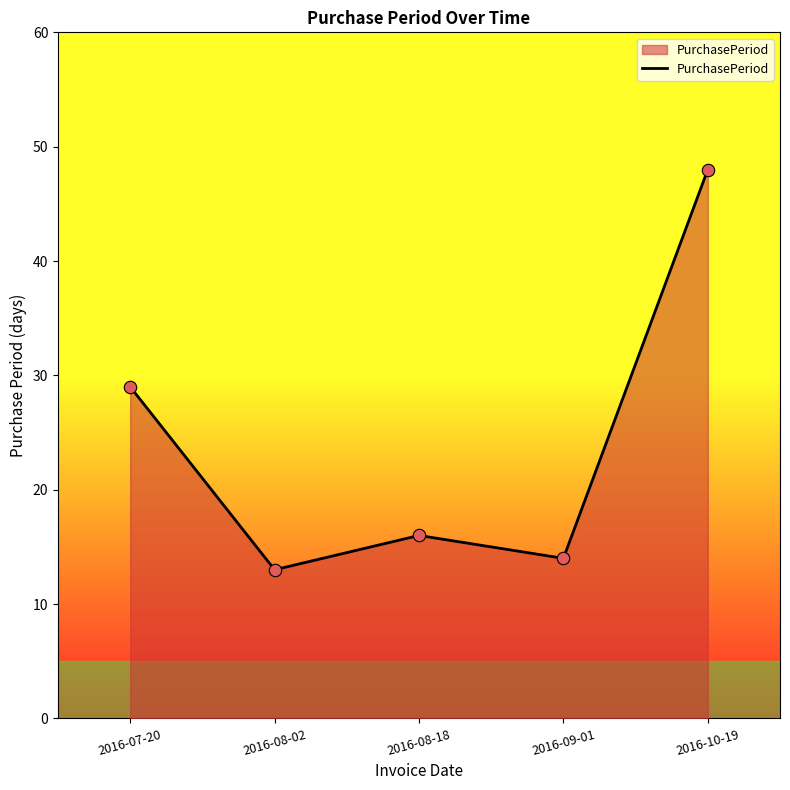

What is the change in value from 2016-07-20 to 2016-08-18?

-13